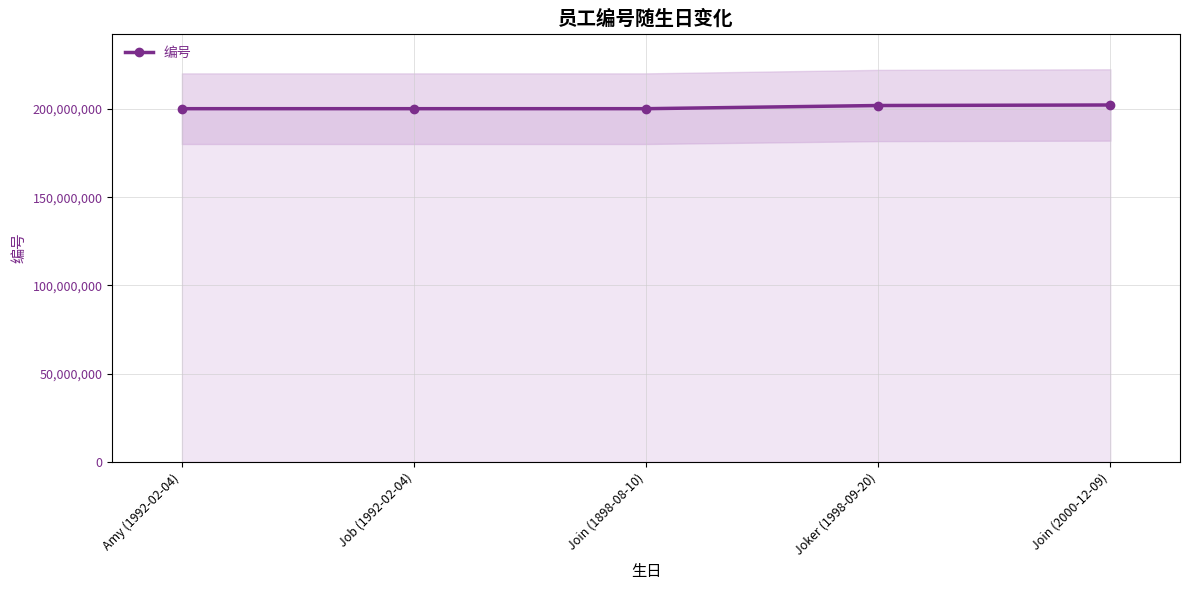

What is the sum of all values?

1004902621